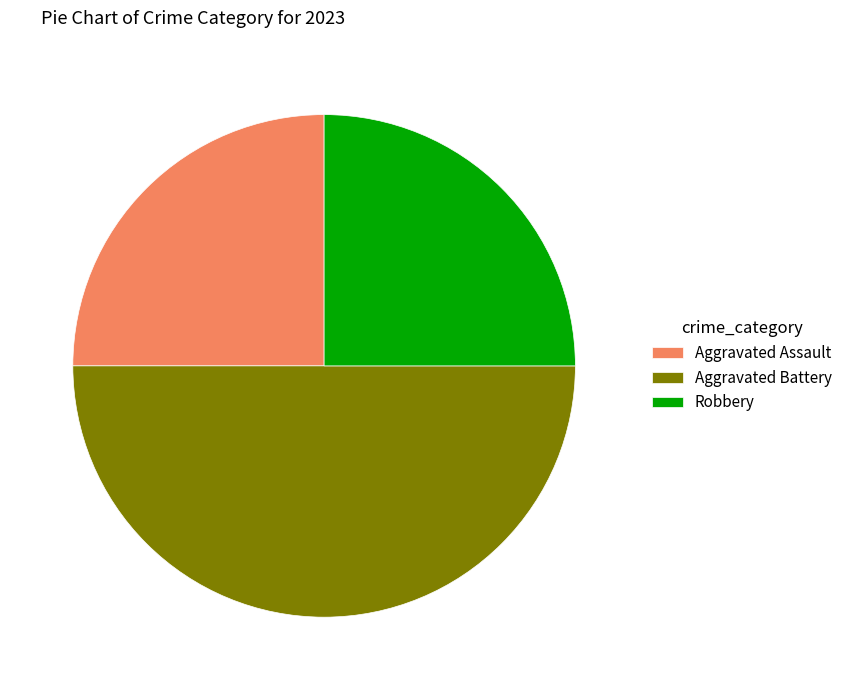

Which category has the biggest portion of the pie?

Aggravated Battery